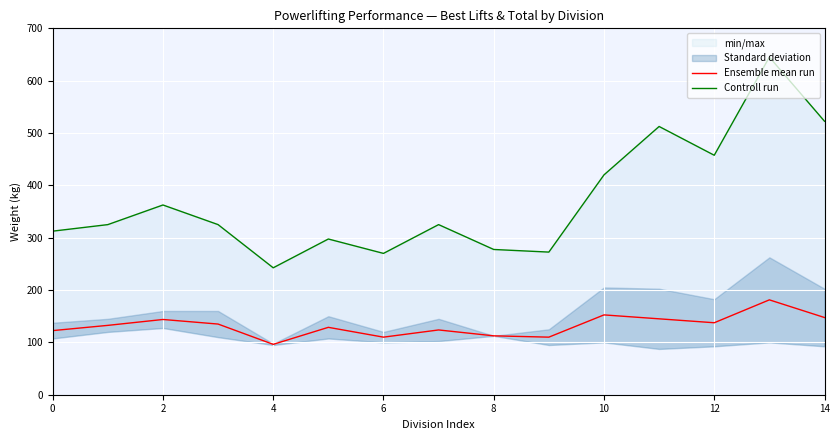

Which series has the widest spread of values?

Controll run